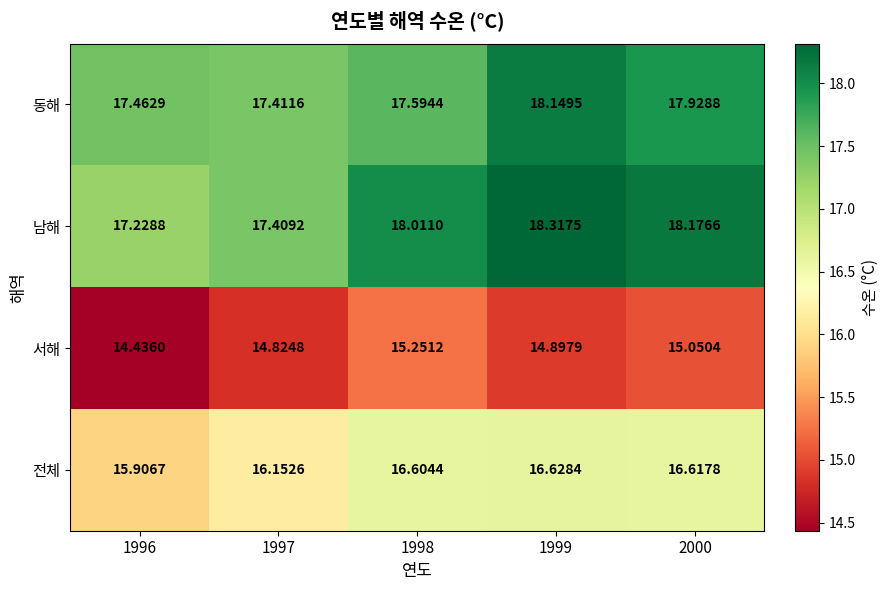

Which series has the largest total across all categories?

남해